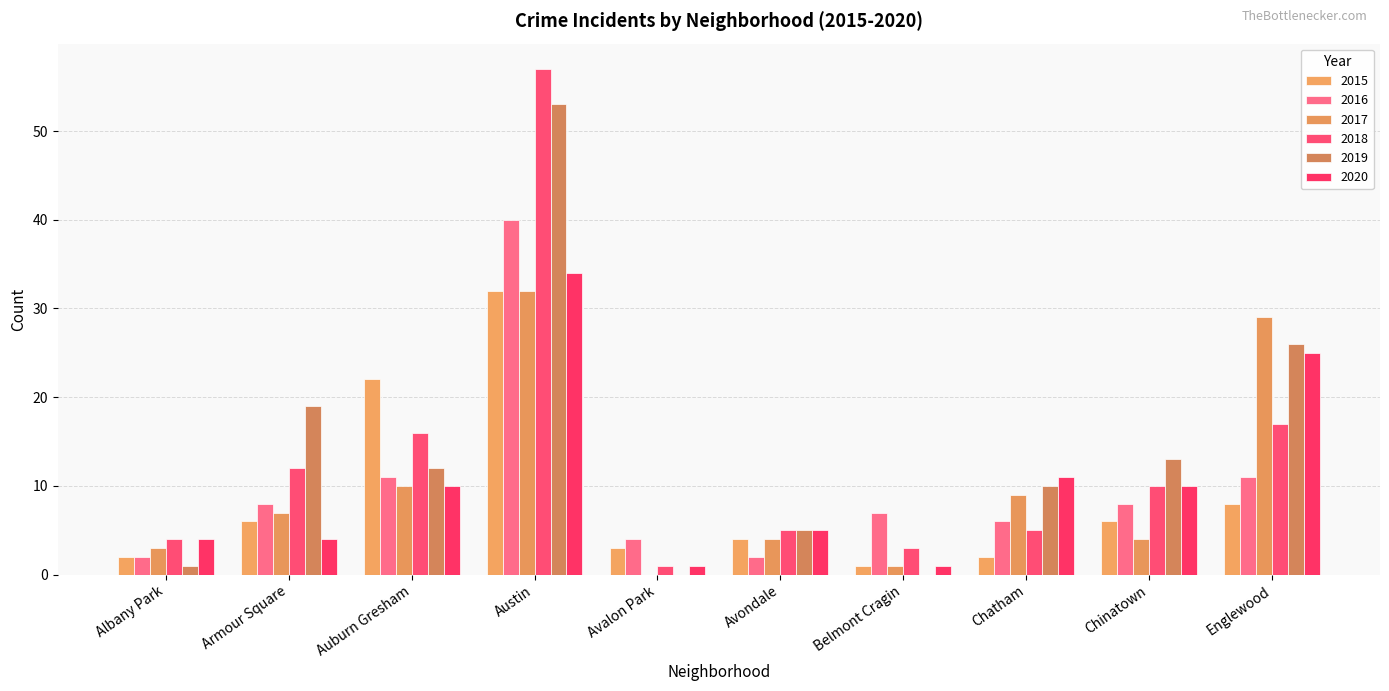

Is it true that 2018 equals 2 at Chatham?

False